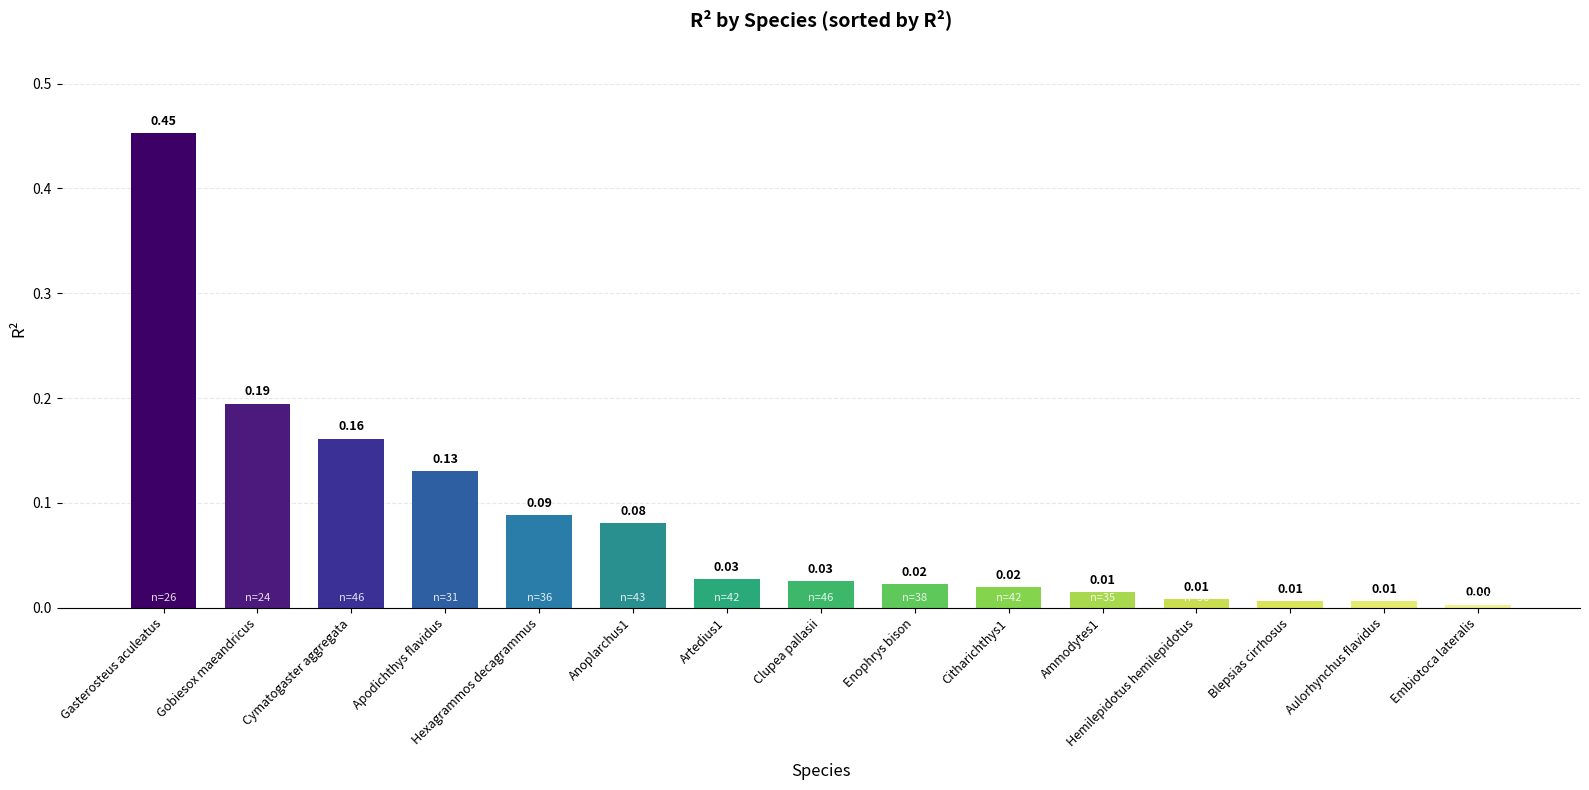

What is the change in value from Cymatogaster aggregata to Anoplarchus1?

-0.1